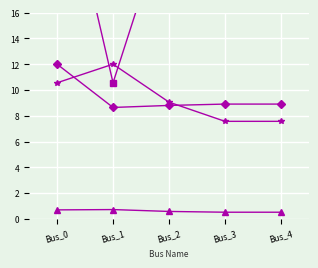

Which label corresponds to the largest value in the chart?

Bus_3